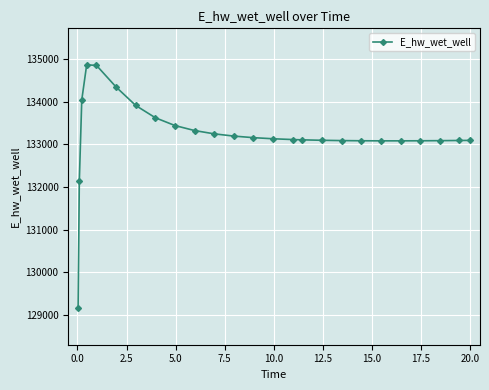

How many series are shown in this chart?

1